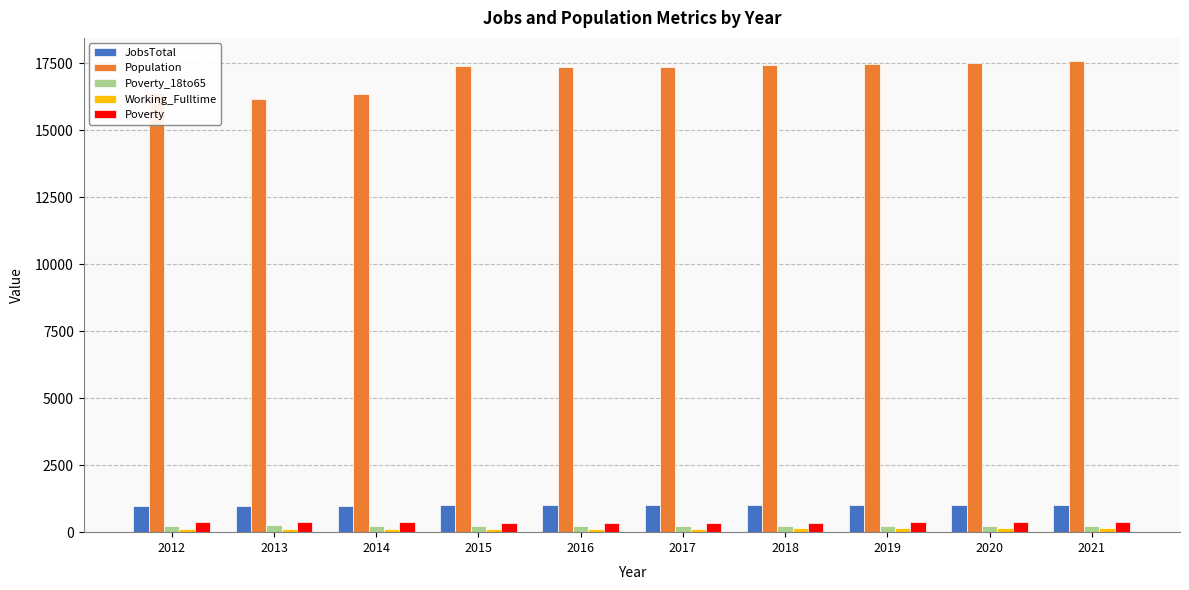

What is the value of the JobsTotal bar at the 5th from the left?

1006